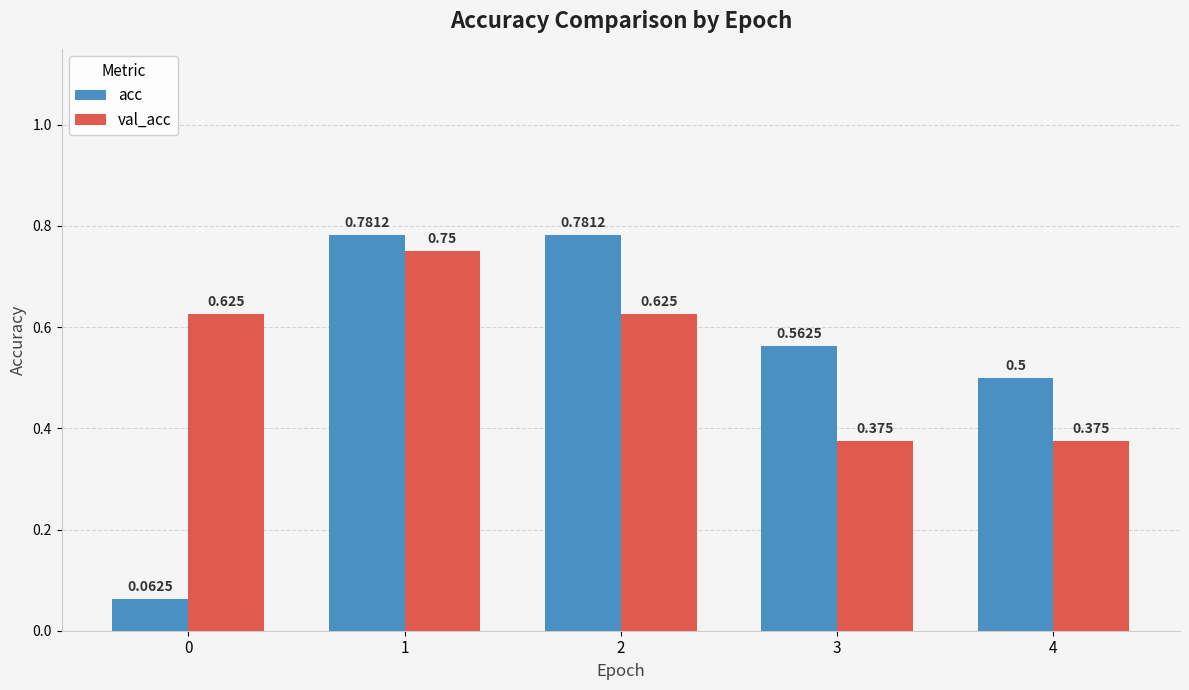

Which series changed the most between 3 and 4?

acc